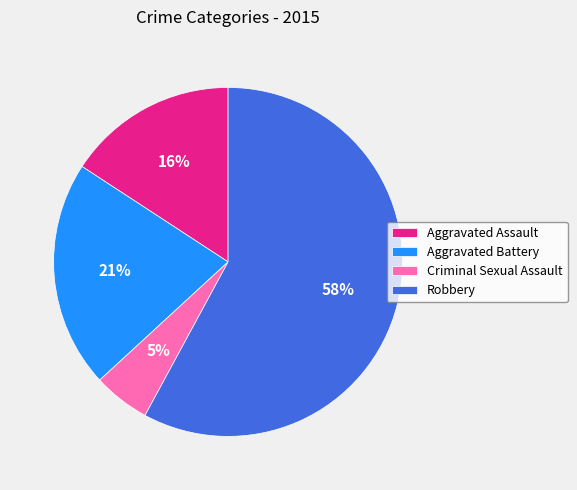

To the nearest percent, what is the average slice percentage?

25%